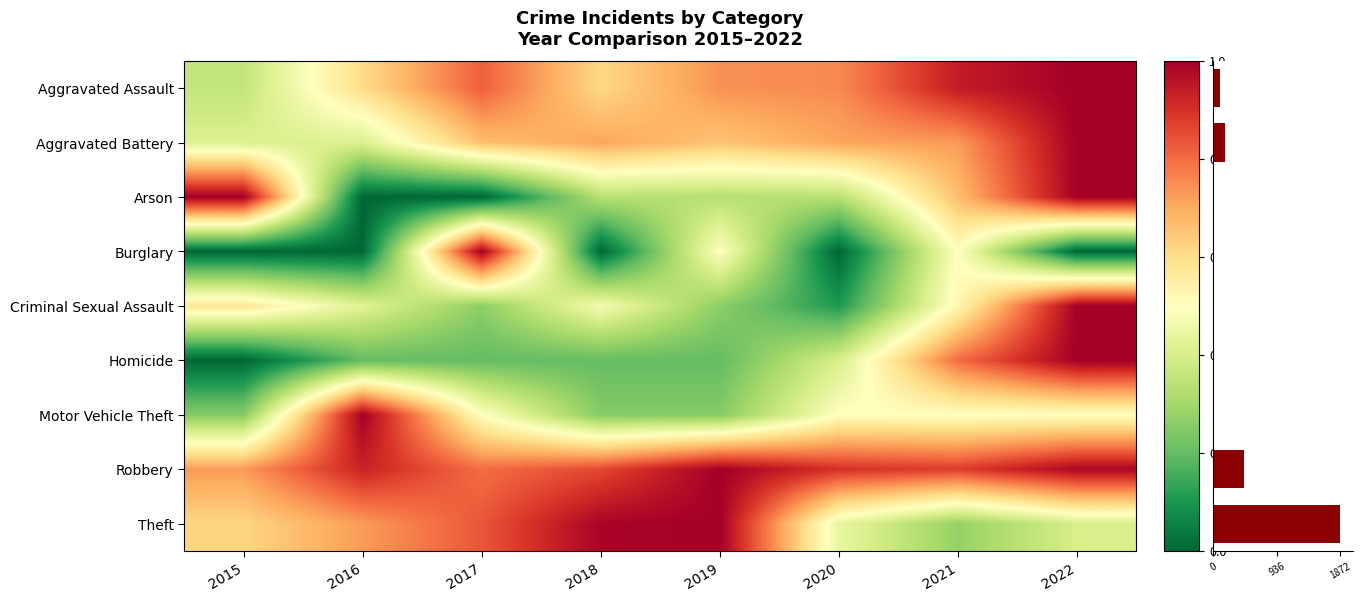

Reading right to left, what are all the values shown in this chart?

Aggravated Assault: 2022=1.0	2021=0.9	2020=0.8	2019=0.7	2018=0.6	2017=0.8	2016=0.6	2015=0.4
Aggravated Battery: 2022=1.0	2021=0.7	2020=0.7	2019=0.7	2018=0.7	2017=0.7	2016=0.4	2015=0.4
Arson: 2022=1.0	2021=0.7	2020=0.3	2019=0.3	2018=0.3	2017=0.0	2016=0.0	2015=1.0
Burglary: 2022=0.0	2021=0.5	2020=0.0	2019=0.5	2018=0.0	2017=1.0	2016=0.0	2015=0.0
Criminal Sexual Assault: 2022=1.0	2021=0.5	2020=0.1	2019=0.3	2018=0.5	2017=0.3	2016=0.4	2015=0.6
Homicide: 2022=1.0	2021=0.8	2020=0.4	2019=0.2	2018=0.2	2017=0.2	2016=0.2	2015=0.0
Motor Vehicle Theft: 2022=0.5	2021=0.5	2020=0.5	2019=0.2	2018=0.2	2017=0.5	2016=1.0	2015=0.2
Robbery: 2022=1.0	2021=0.9	2020=0.9	2019=1.0	2018=0.9	2017=0.8	2016=0.9	2015=0.7
Theft: 2022=0.4	2021=0.3	2020=0.4	2019=1.0	2018=1.0	2017=0.8	2016=0.7	2015=0.6